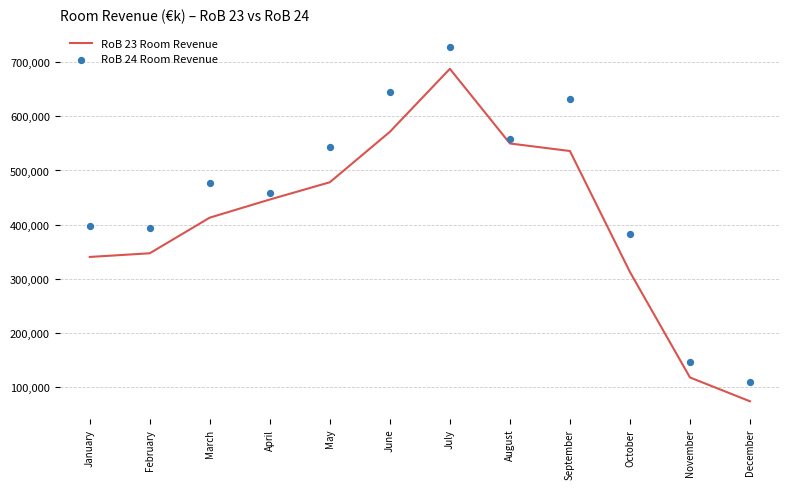

Which series reaches the maximum Y coordinate?

RoB 24 Room Revenue